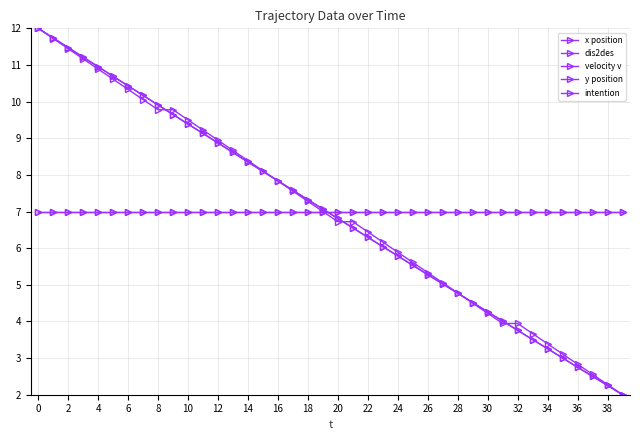

Does the chart have visible grid lines?

Yes